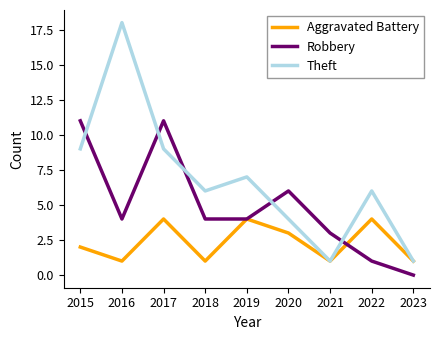

What is the total value across all series at 2018?

11